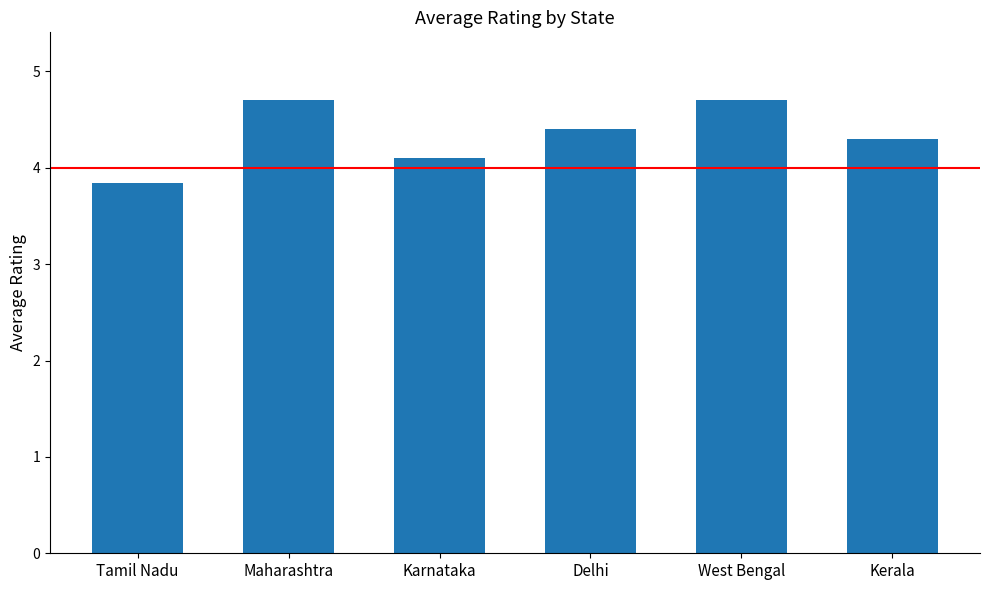

Which label corresponds to the smallest value in the chart?

Tamil Nadu